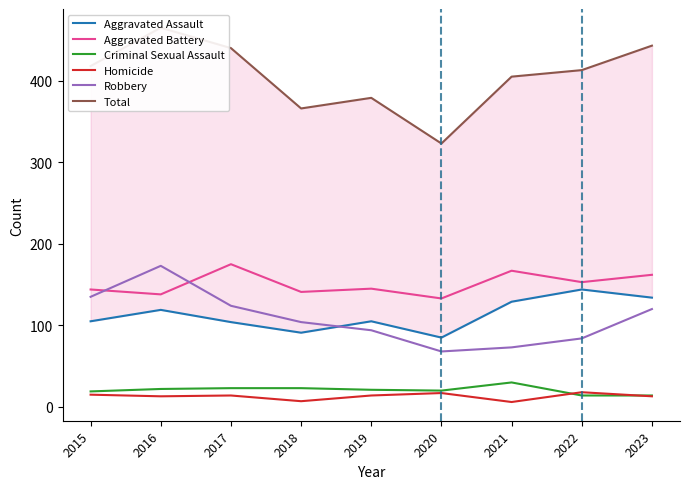

How many interior local valleys does the Aggravated Battery series have?

4